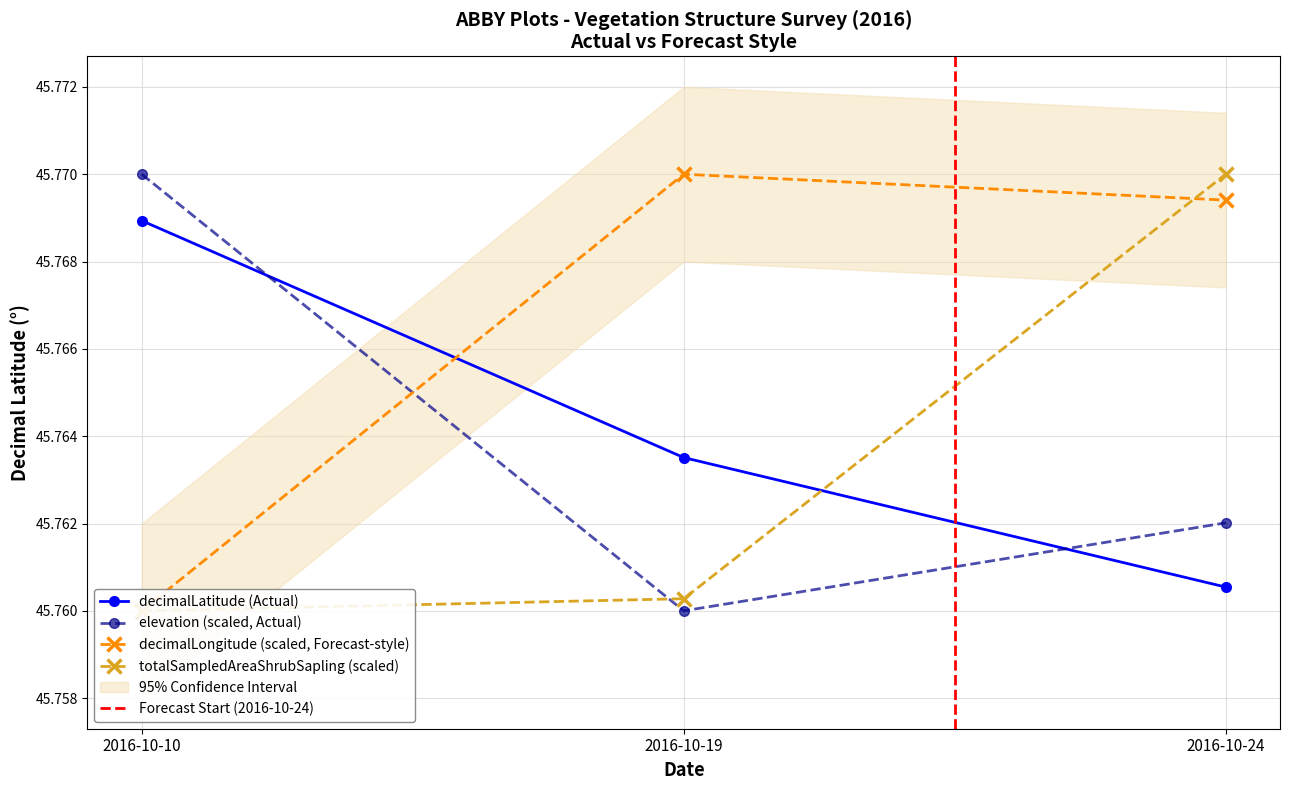

How many totalSampledAreaShrubSapling values are between 45 and 46?

3